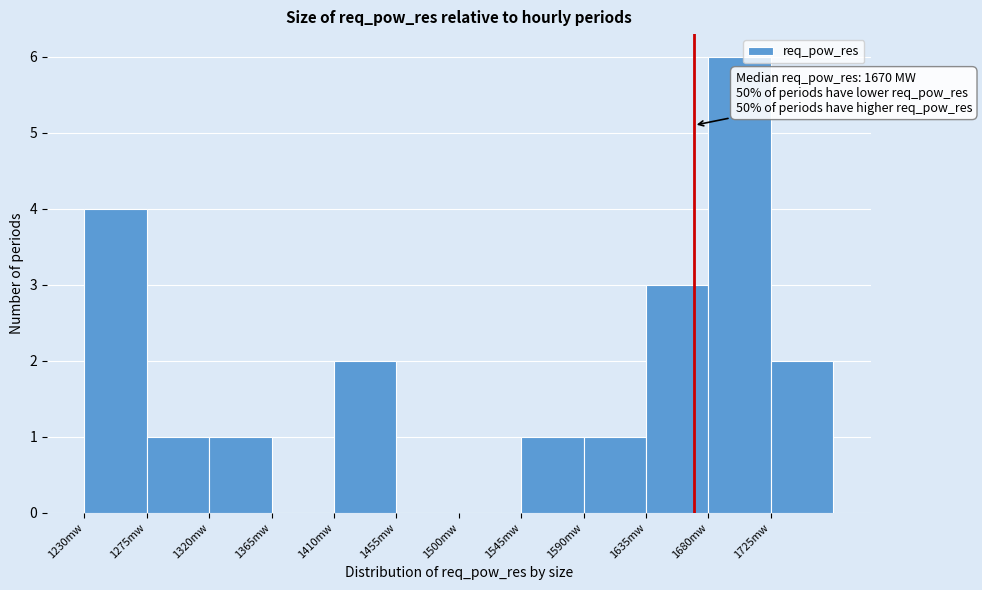

Over which range of the x-axis is the bar tallest?

1680 to 1725